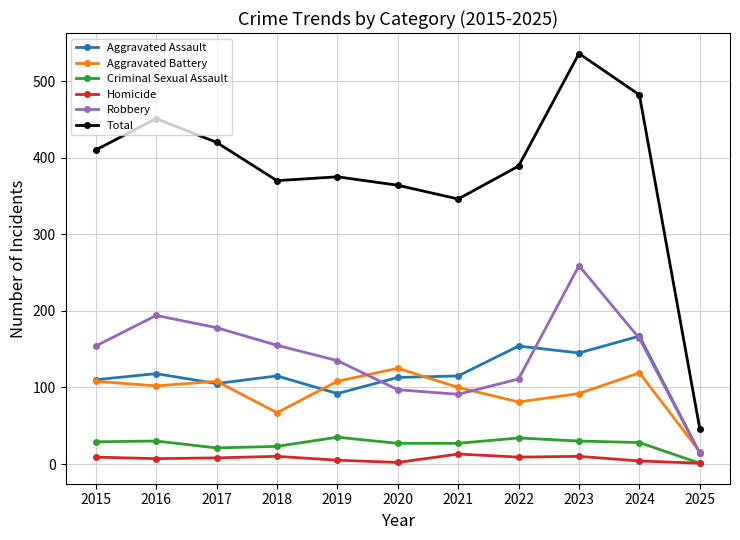

At which label does Robbery reach its minimum?

2025